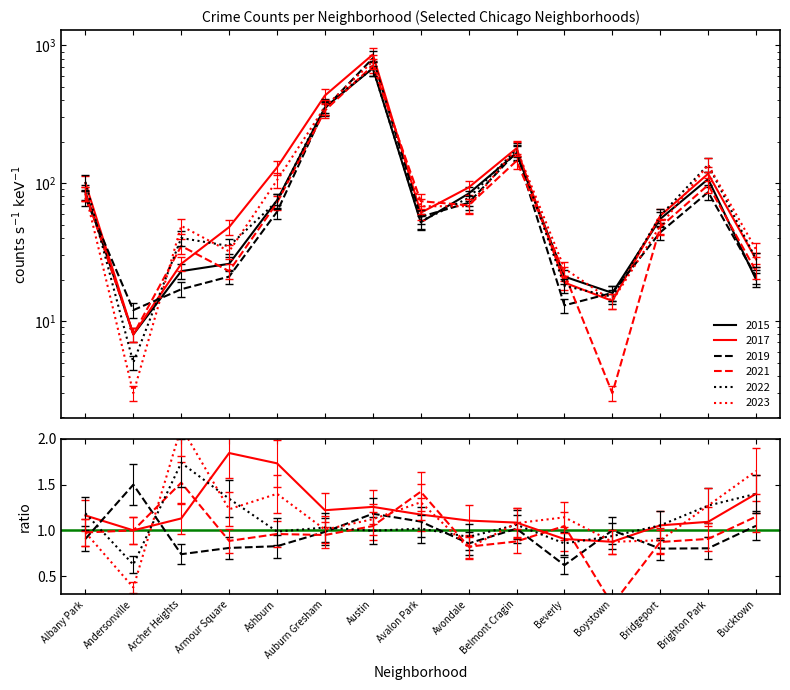

After their last crossing, which series has the higher values: 2017 or 2021?

2017